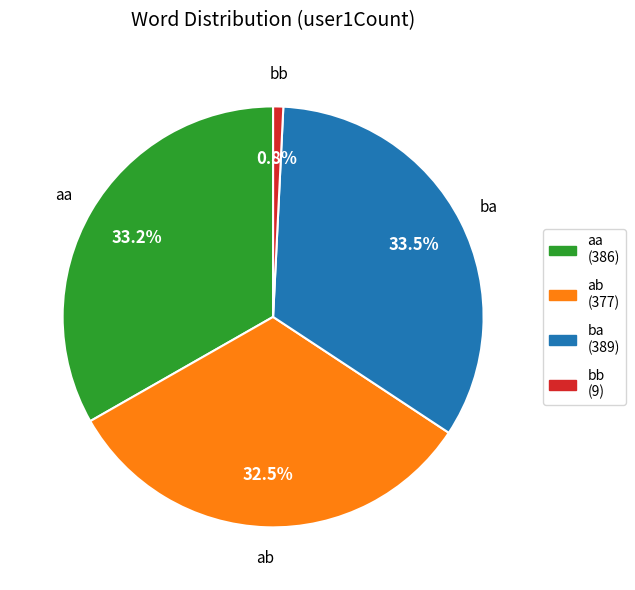

Which has a higher value, ba (389) or ab (377)?

ba (389)